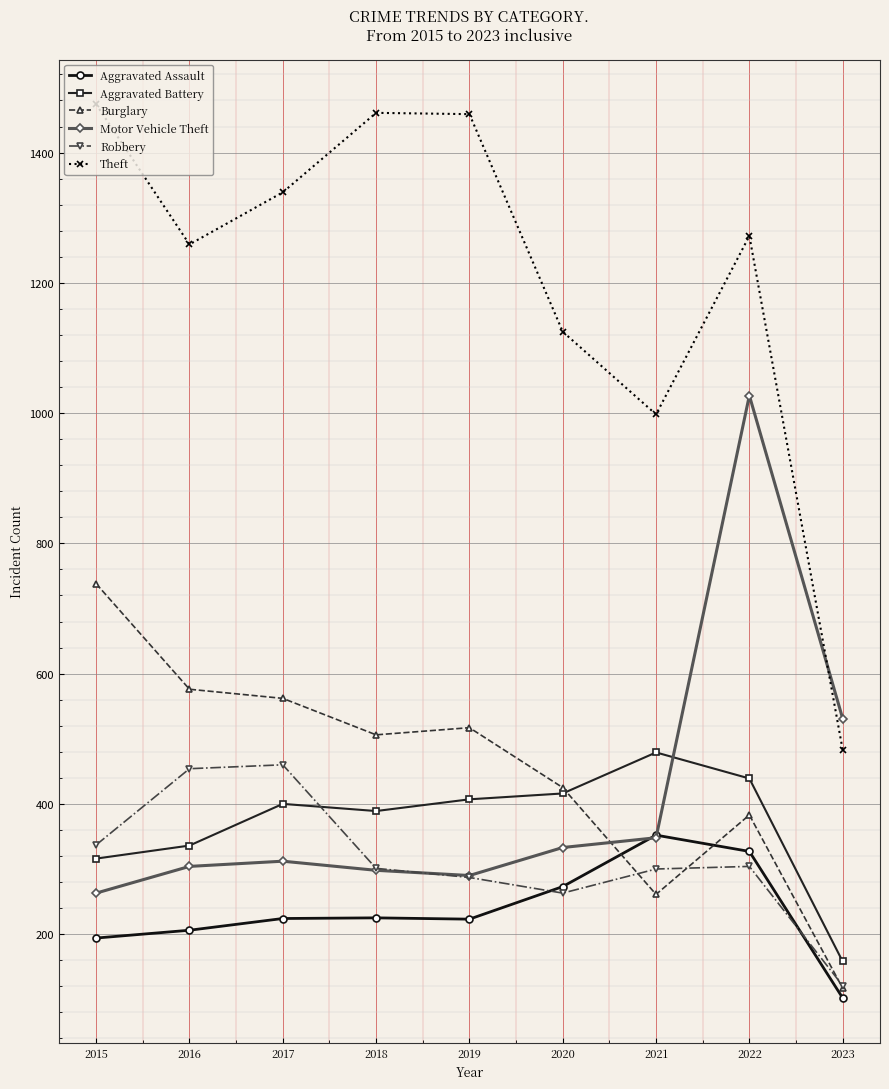

True or false: Theft and Robbery cross at least once.

False